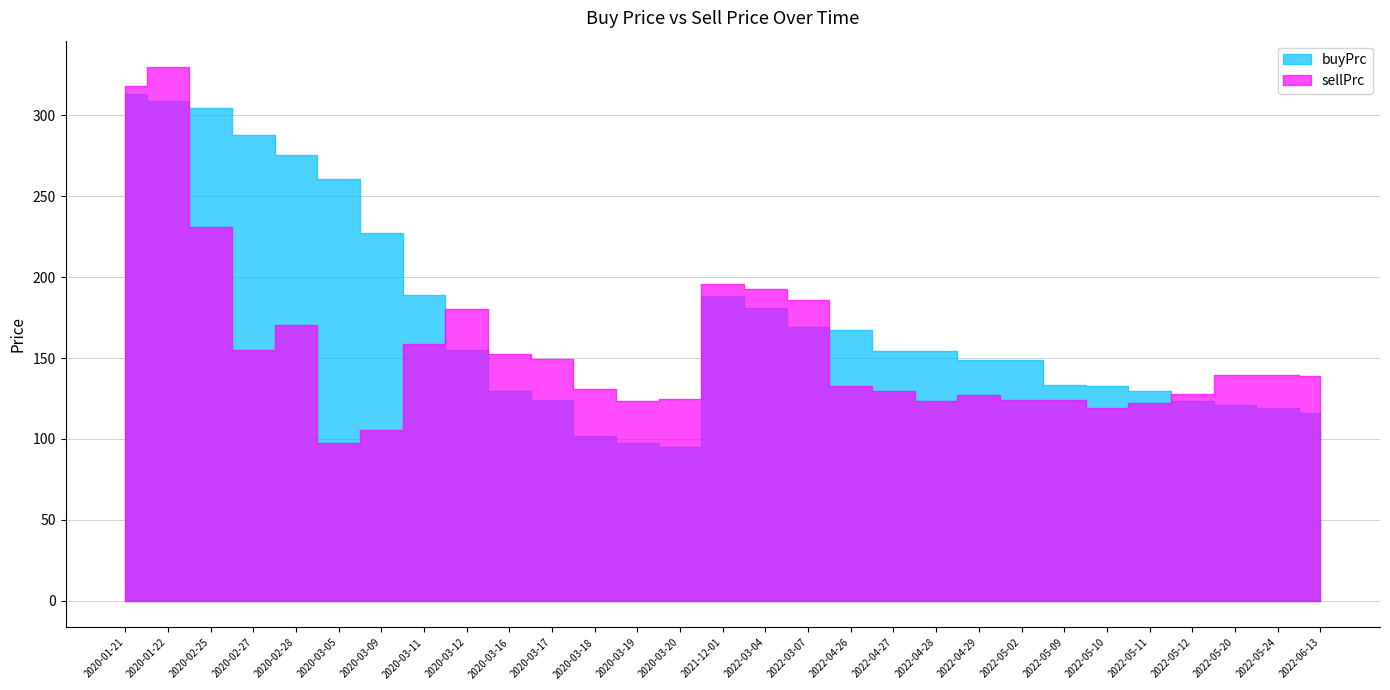

Rank the series by their maximum value, from lowest to highest.

buyPrc, sellPrc